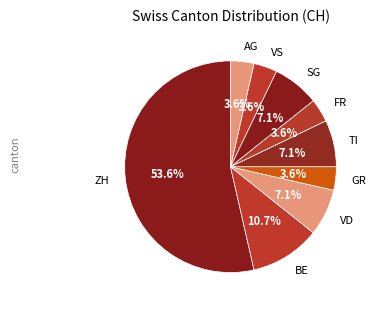

To the nearest percent, what percentage of the pie is FR?

4%